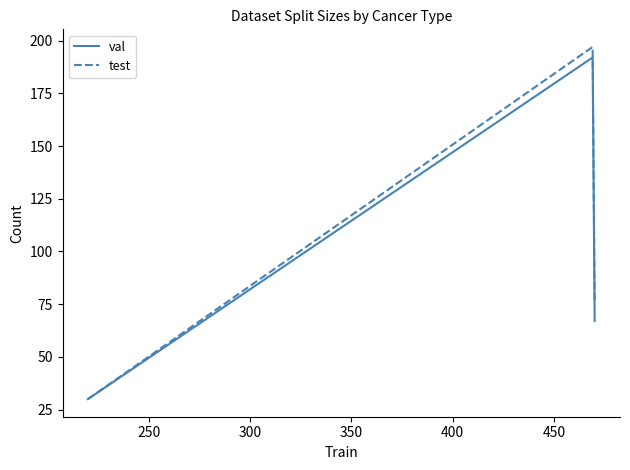

What is the greatest value displayed?

197